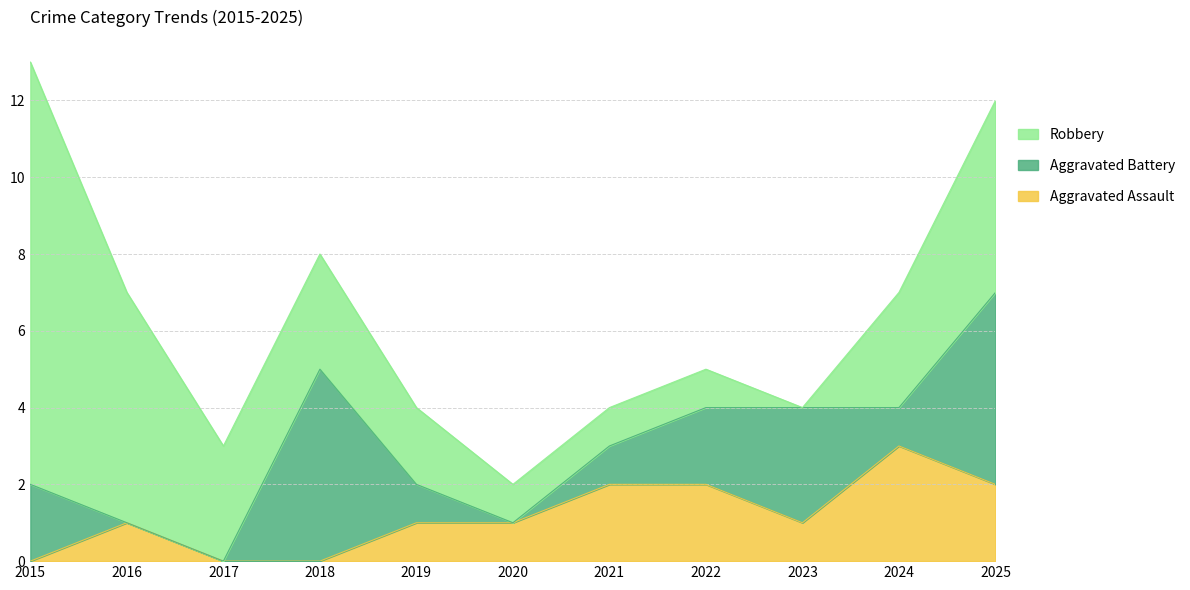

What are all the series names shown in the legend?

Robbery, Aggravated Battery, Aggravated Assault